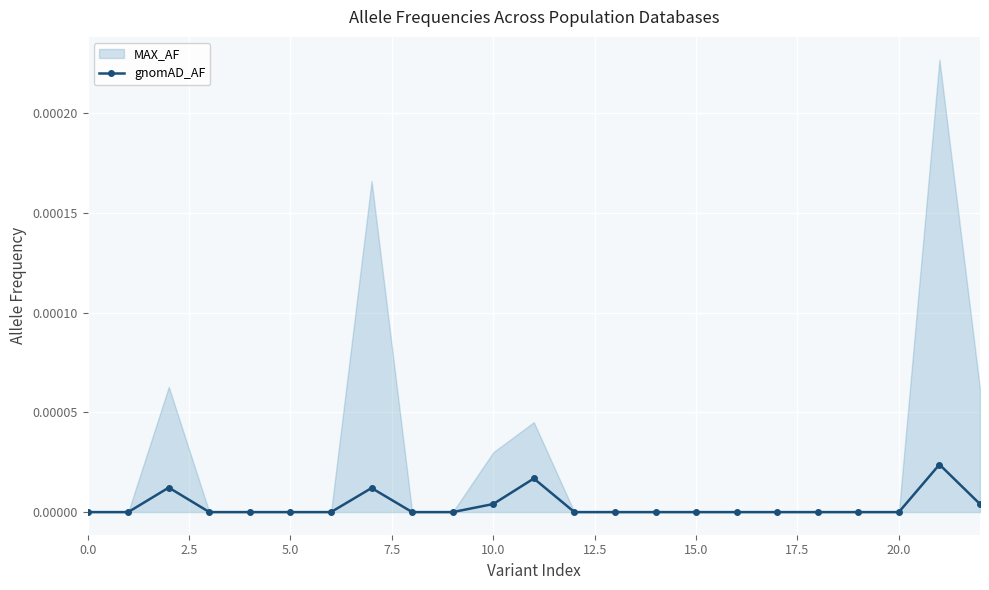

Count the values in the range 0 to 1.

23